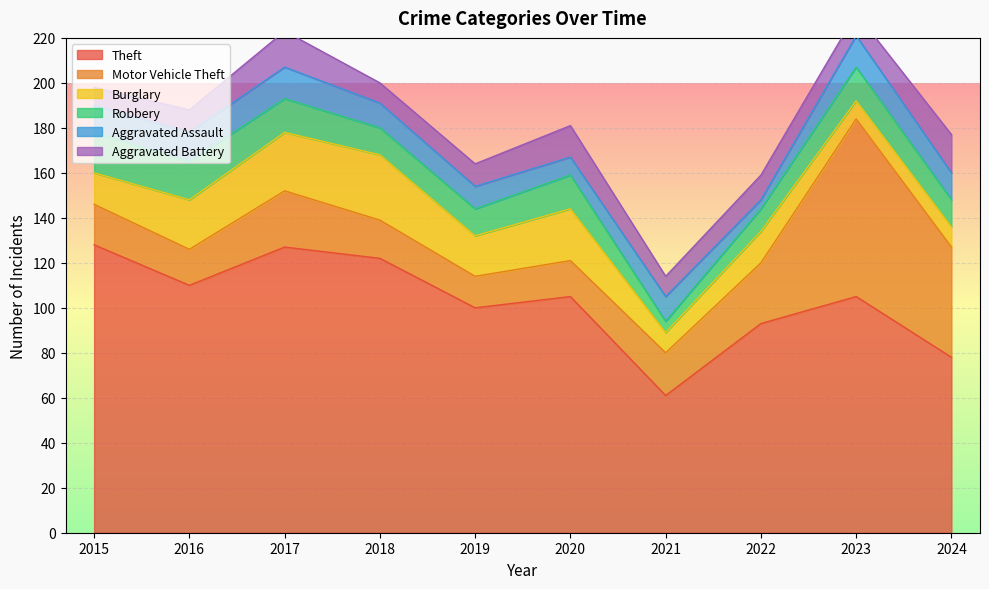

What is the maximum value for Aggravated Battery?

17